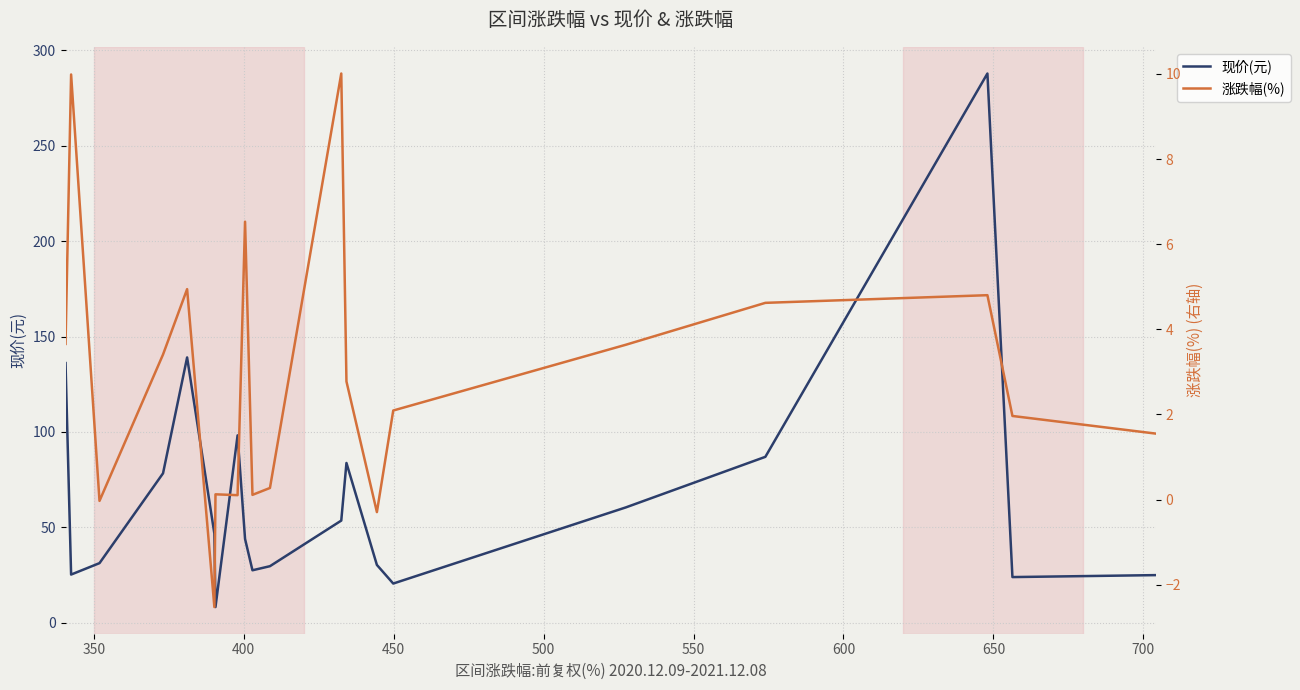

Which series has the largest range (max minus min)?

现价(元)